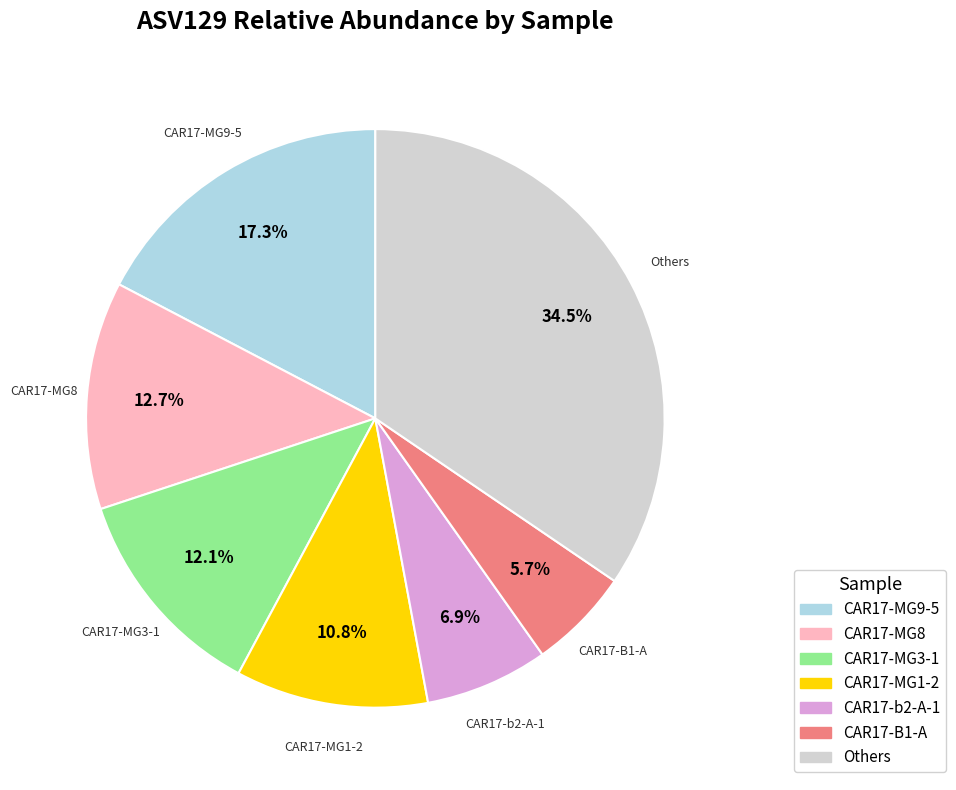

Does any single category account for the majority?

No